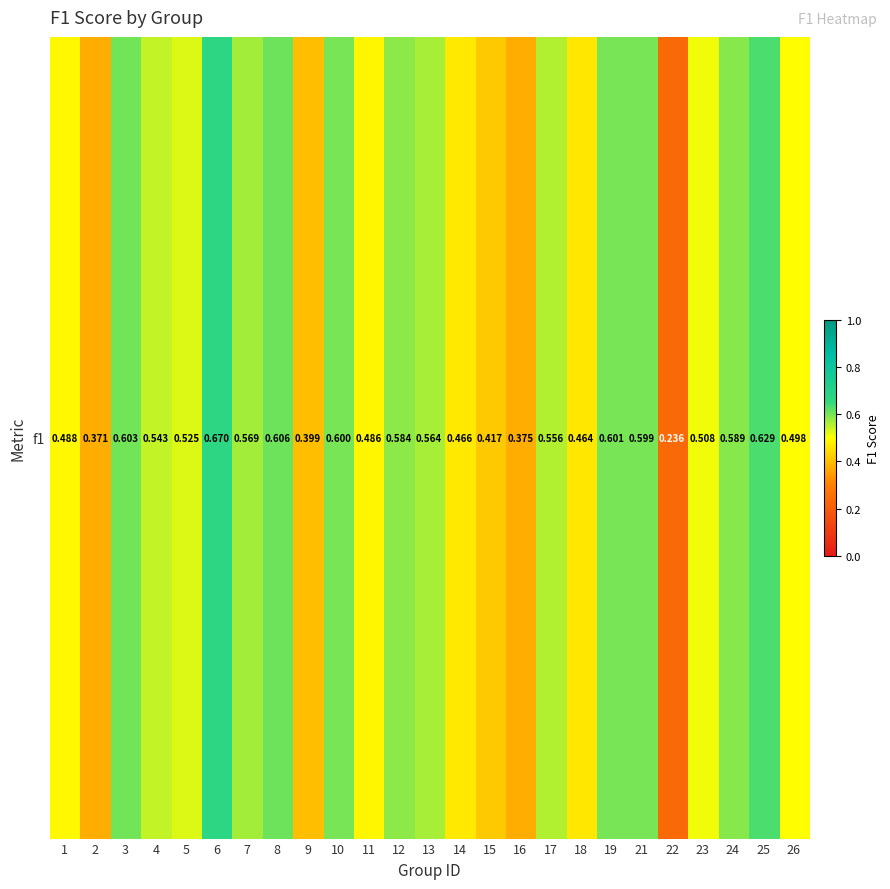

Reading left to right, transcribe all the data shown in this chart.

1=0.5	2=0.4	3=0.6	4=0.5	5=0.5	6=0.7	7=0.6	8=0.6	9=0.4	10=0.6	11=0.5	12=0.6	13=0.6	14=0.5	15=0.4	16=0.4	17=0.6	18=0.5	19=0.6	21=0.6	22=0.2	23=0.5	24=0.6	25=0.6	26=0.5